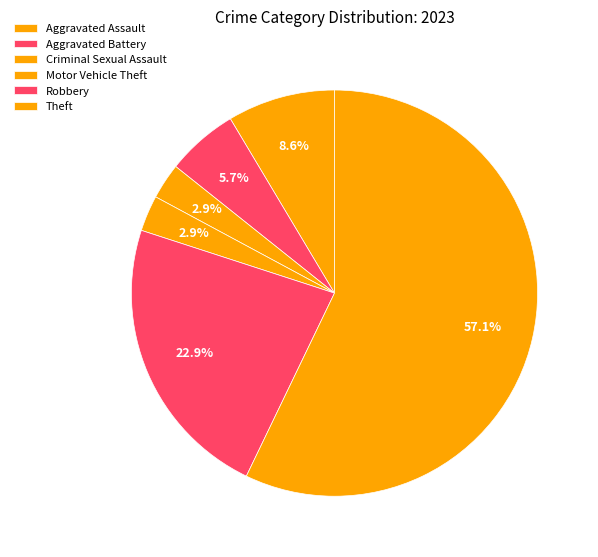

Does Theft account for over 50% of the chart?

Yes